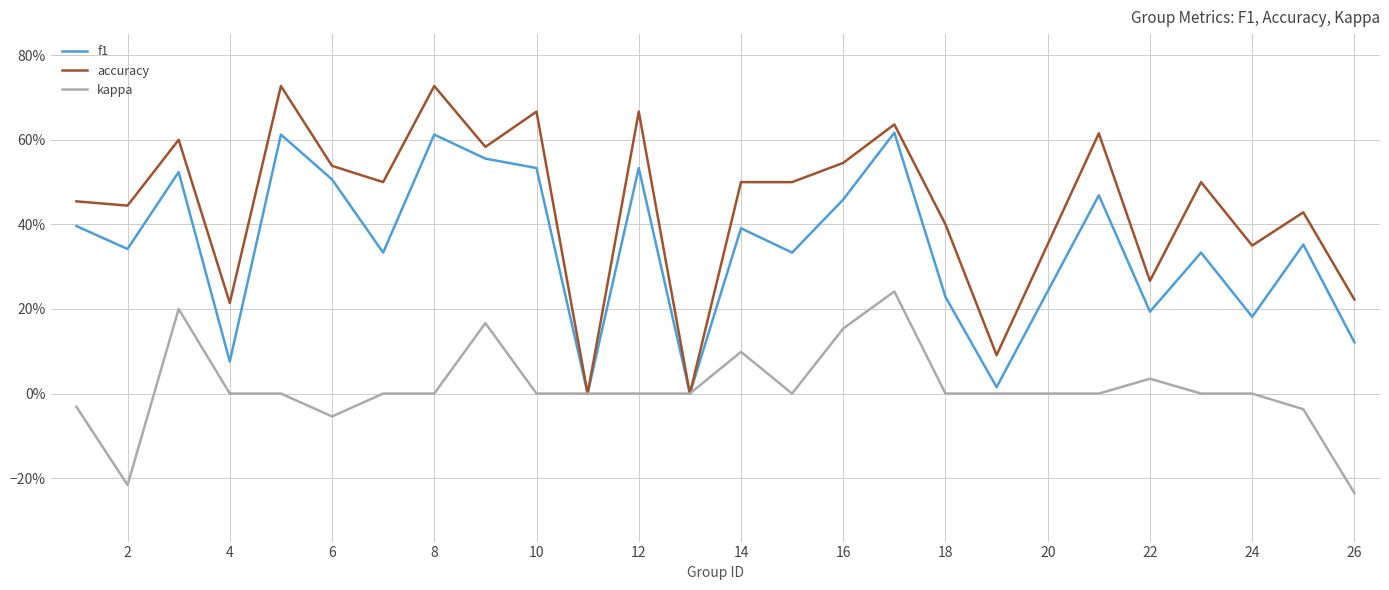

True or false: accuracy and f1 intersect in this chart.

False